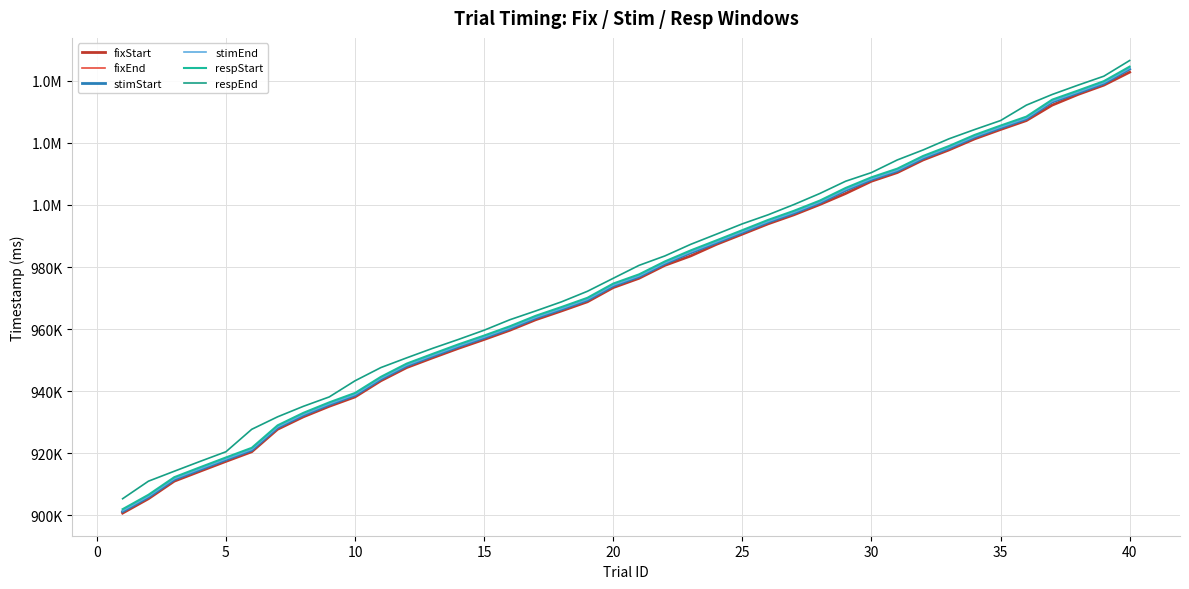

Which series has the largest total across all categories?

respEnd